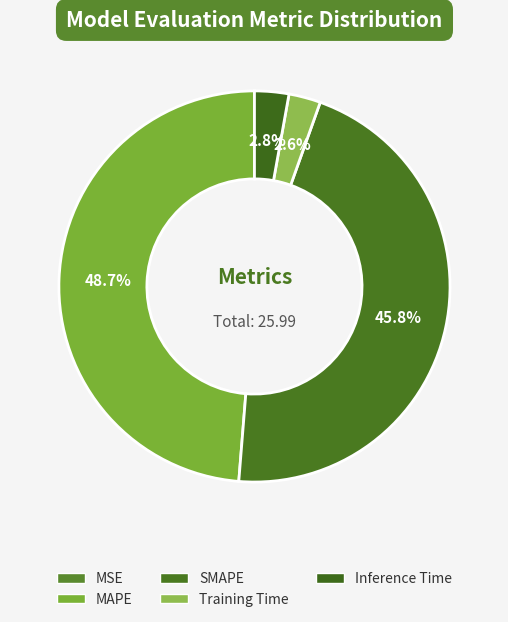

How much of the chart is everything except MSE?

100.0%